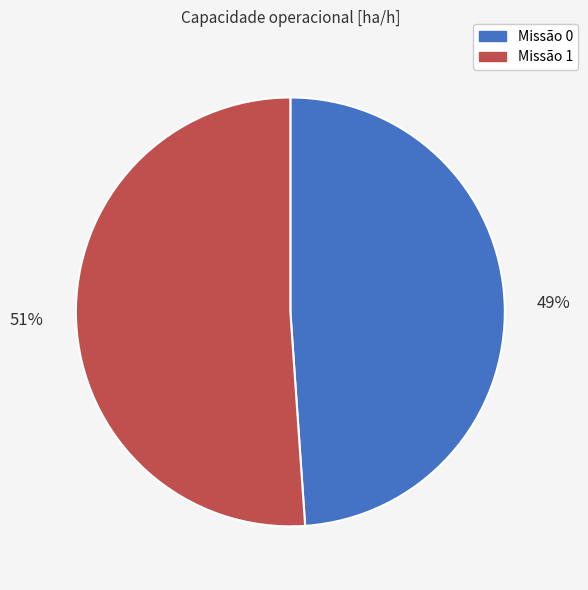

To the nearest percent, what percentage of the pie is 49%?

49%